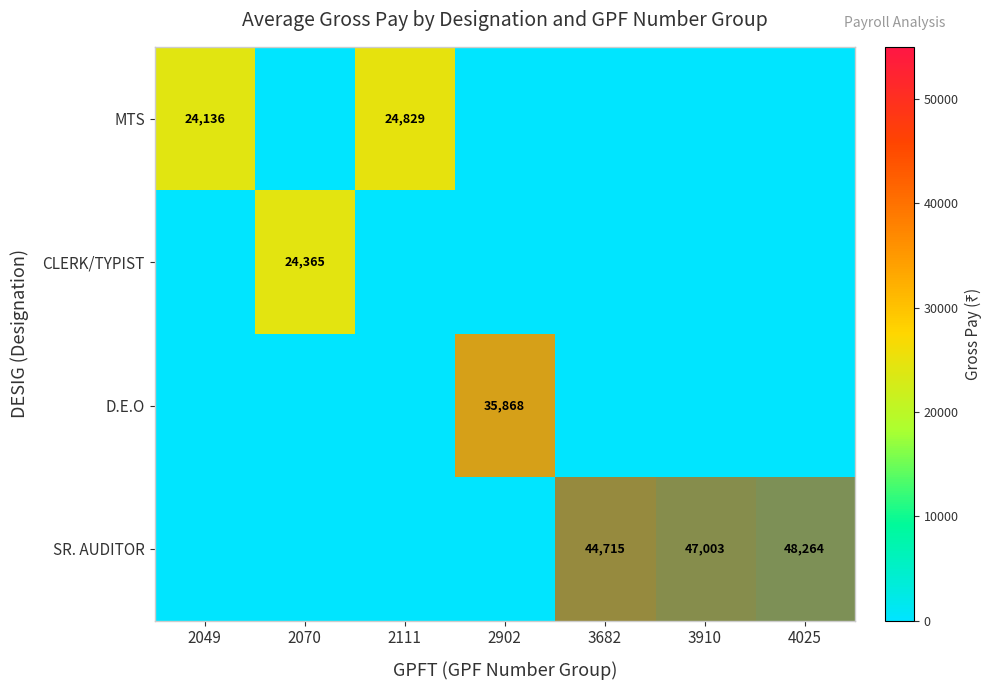

What is the sum of the SR. AUDITOR values at 4025 and 3910?

95267